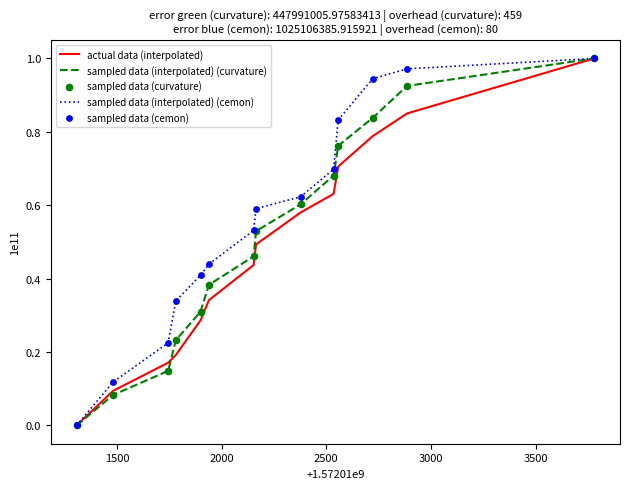

At how many categories does at least one series exceed 0?

13